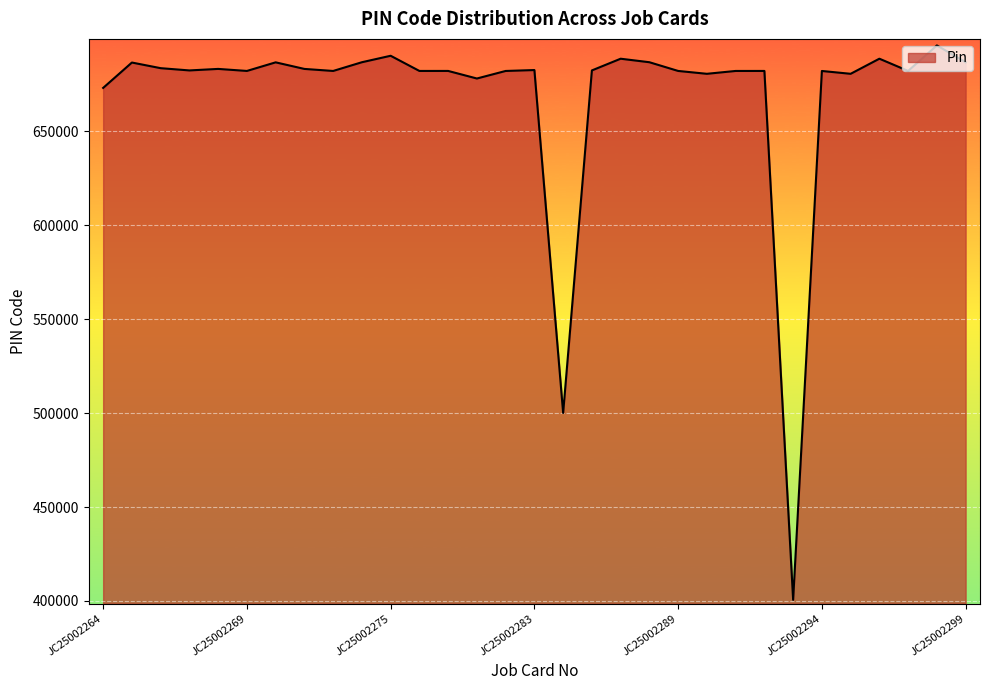

What is the difference between the maximum and minimum values?

294999